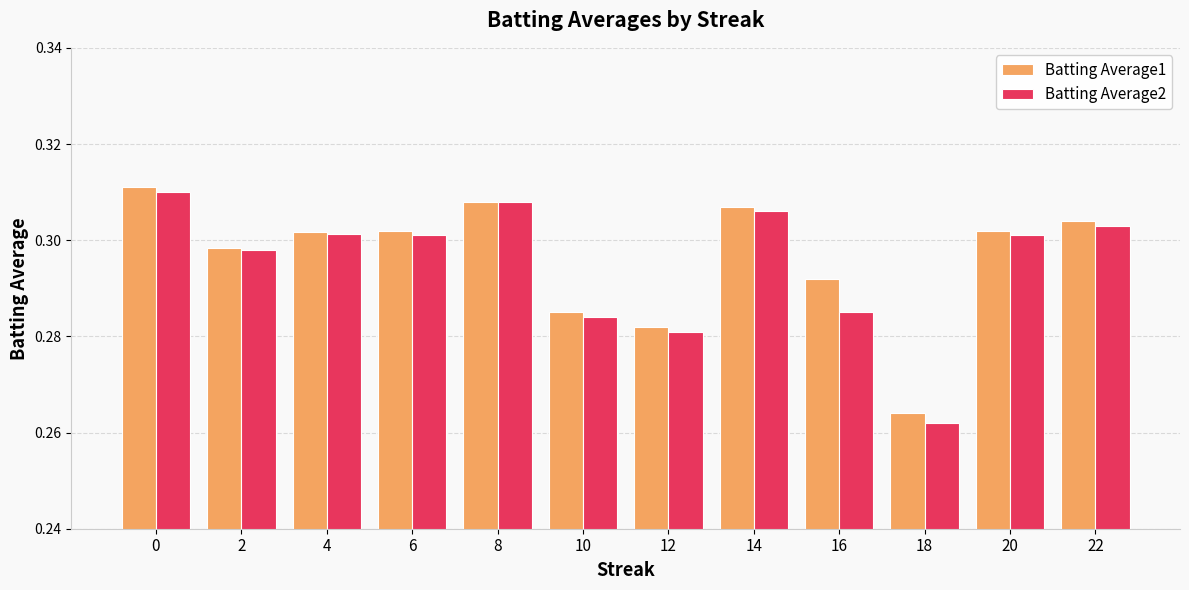

Are the bars grouped side by side (vs. stacked)?

Yes